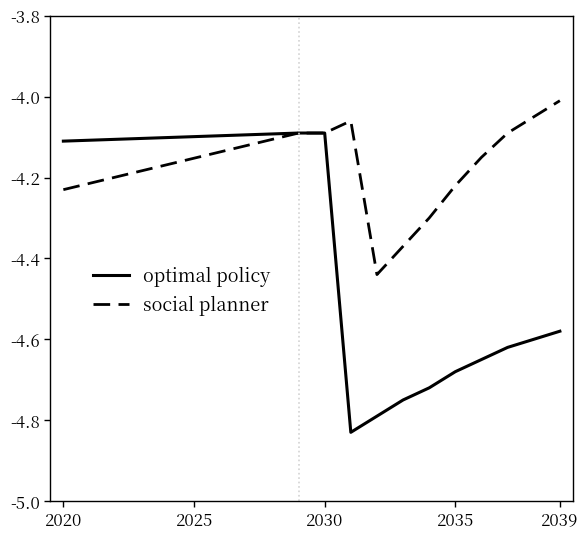

List the series in order of their peak value, lowest first.

optimal policy, social planner